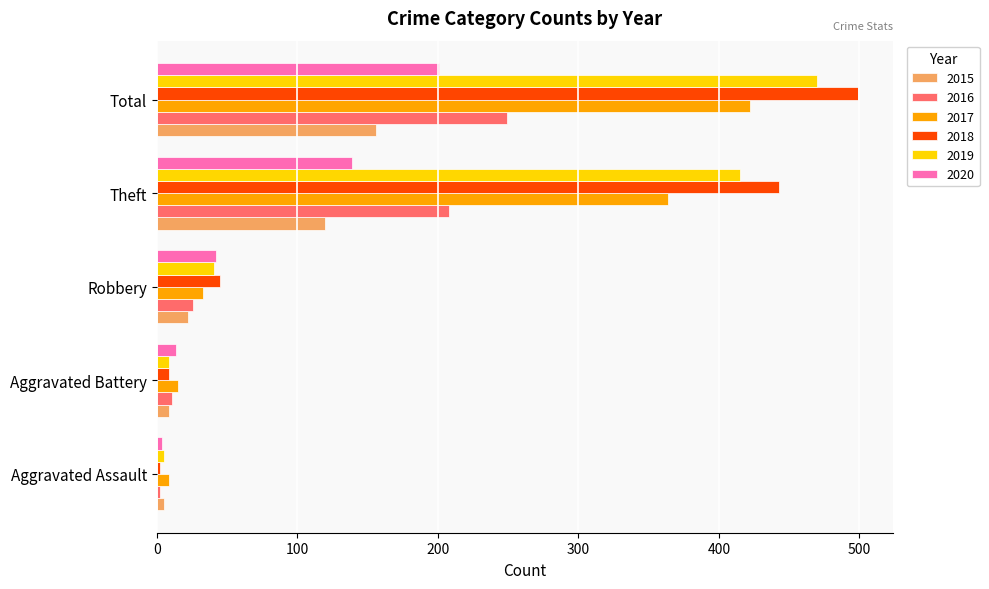

What is the difference between the highest and lowest values at Theft?

323